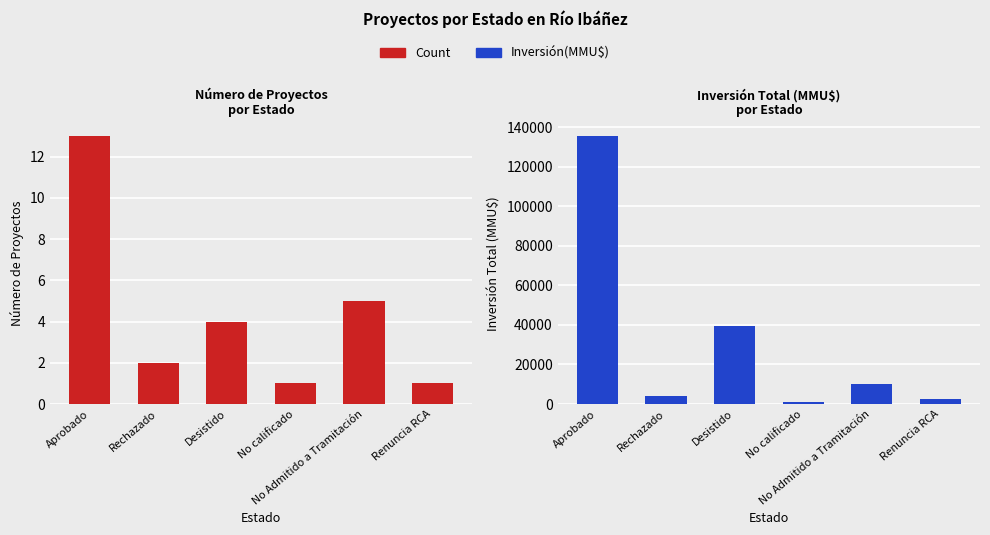

At which label does Count first exceed 4?

Aprobado